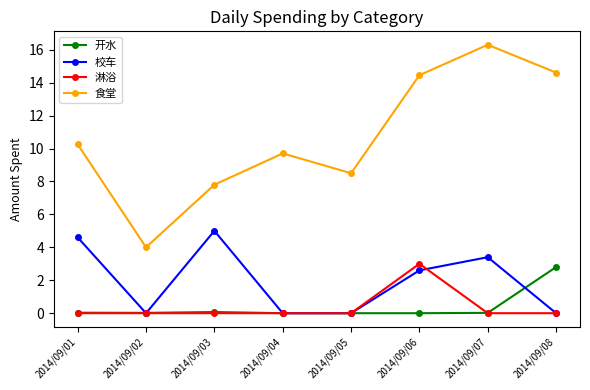

Which series has the widest spread of values?

食堂